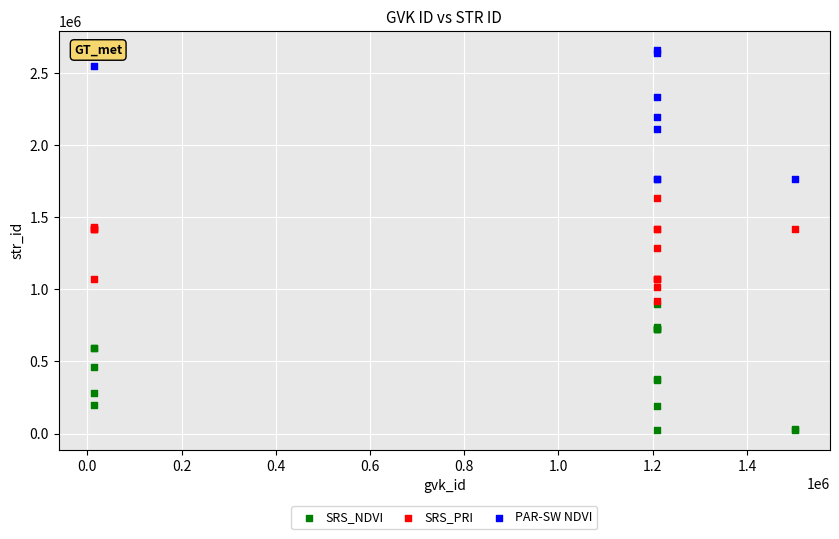

Which series contains the highest Y value?

PAR-SW NDVI